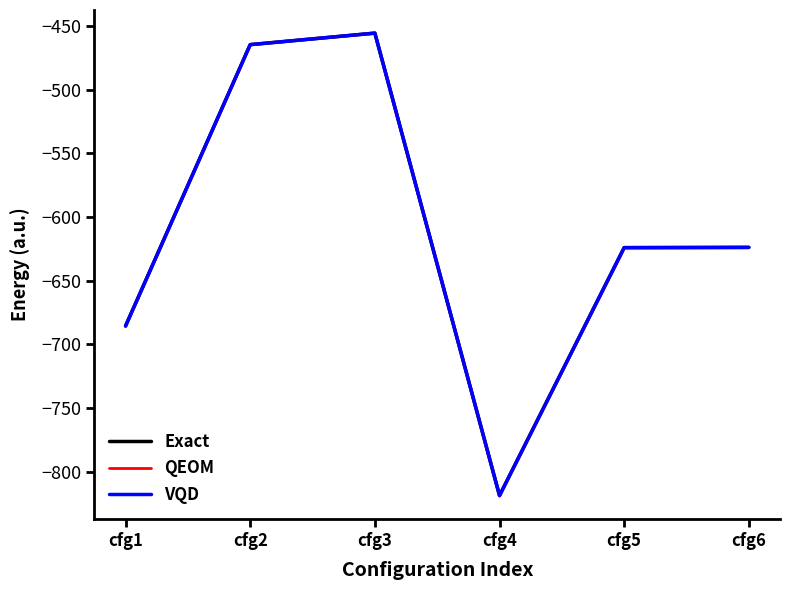

True or false: QEOM and VQD cross at least once.

False